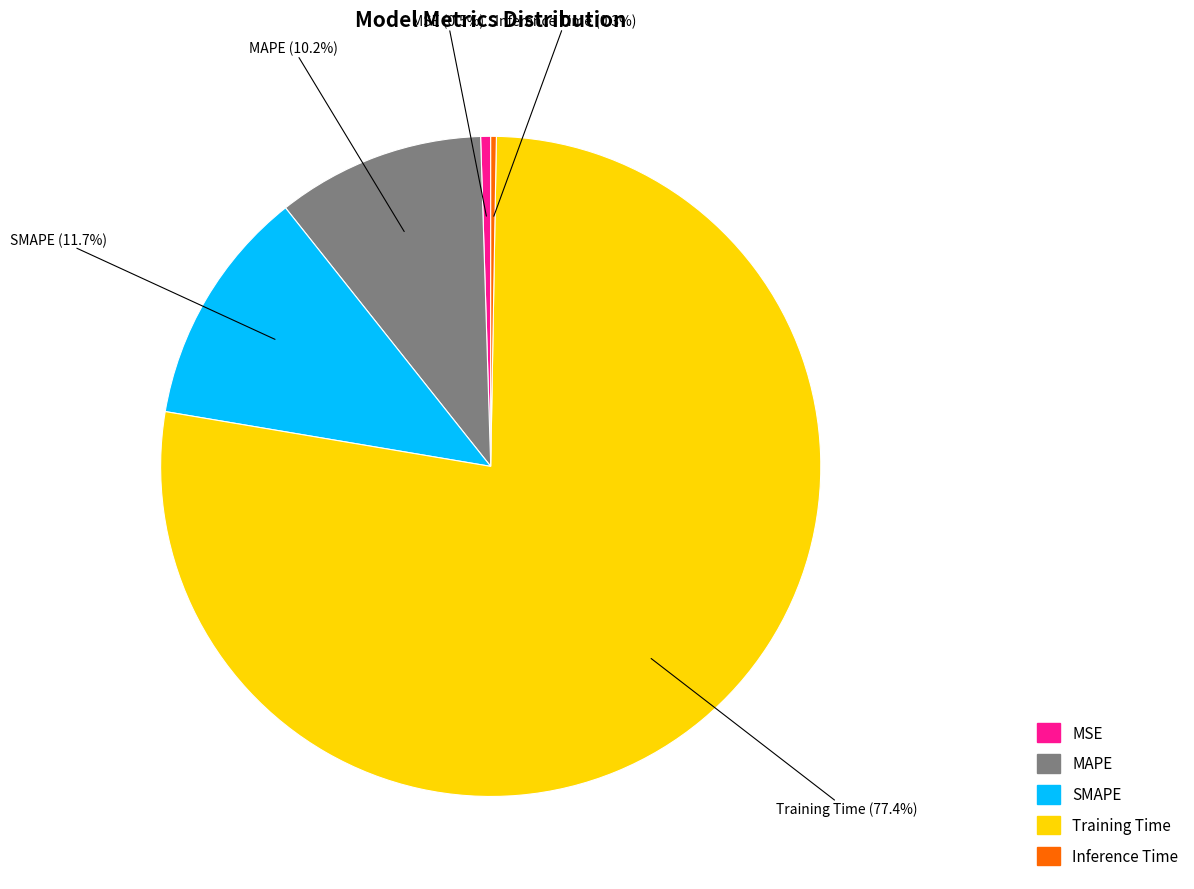

Is it true that SMAPE is 1% of the pie?

False